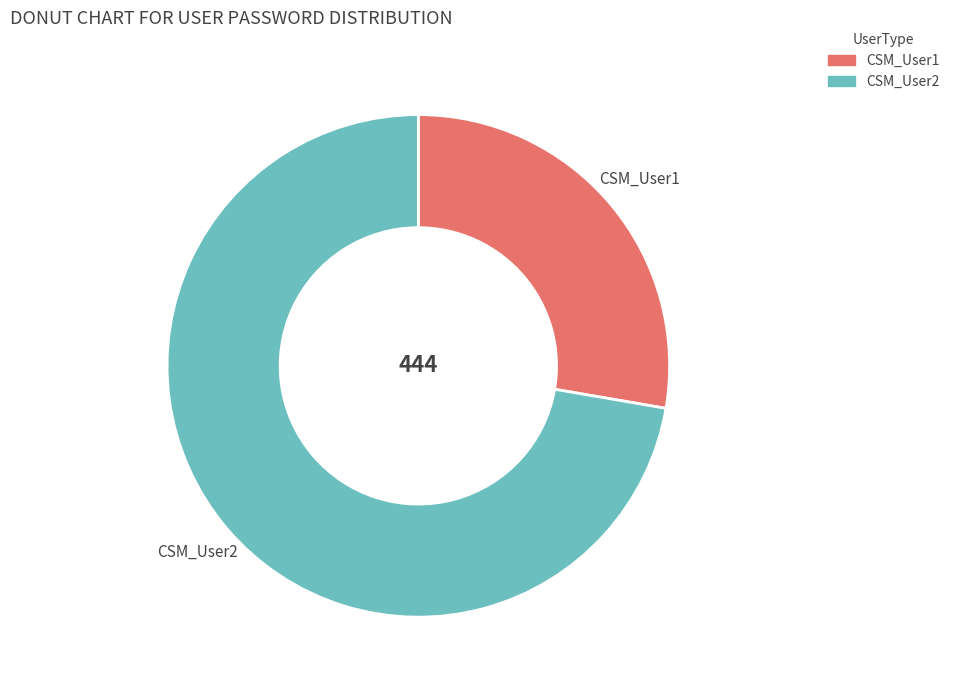

Rank the categories by value from highest to lowest.

CSM_User2, CSM_User1